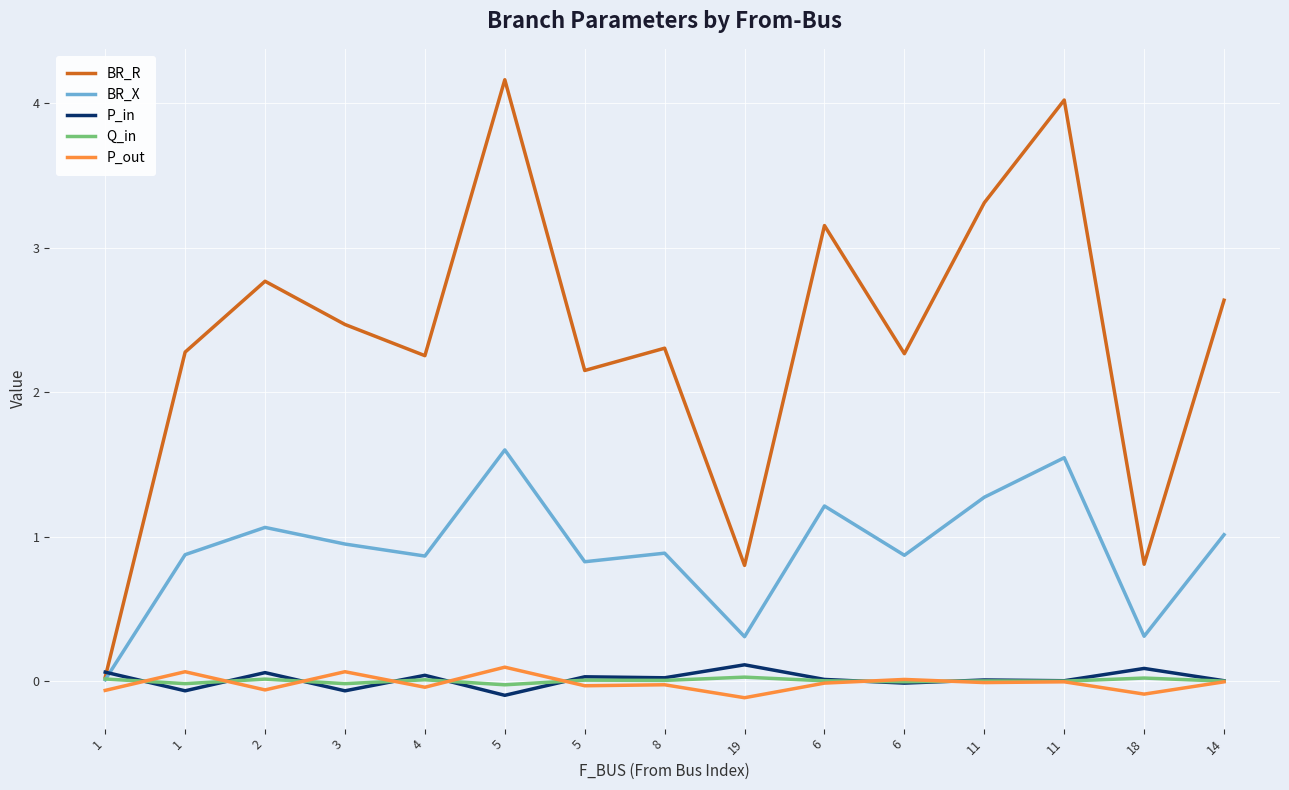

How many categories are shown in the chart?

15